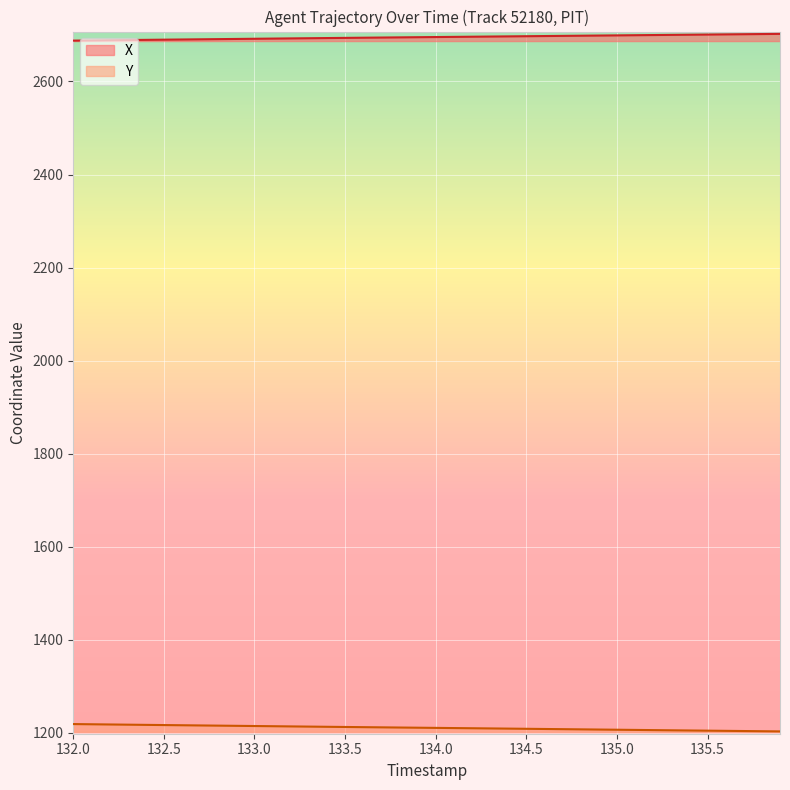

What is the difference between the Y values at 135.6 and 132.1?

14.1